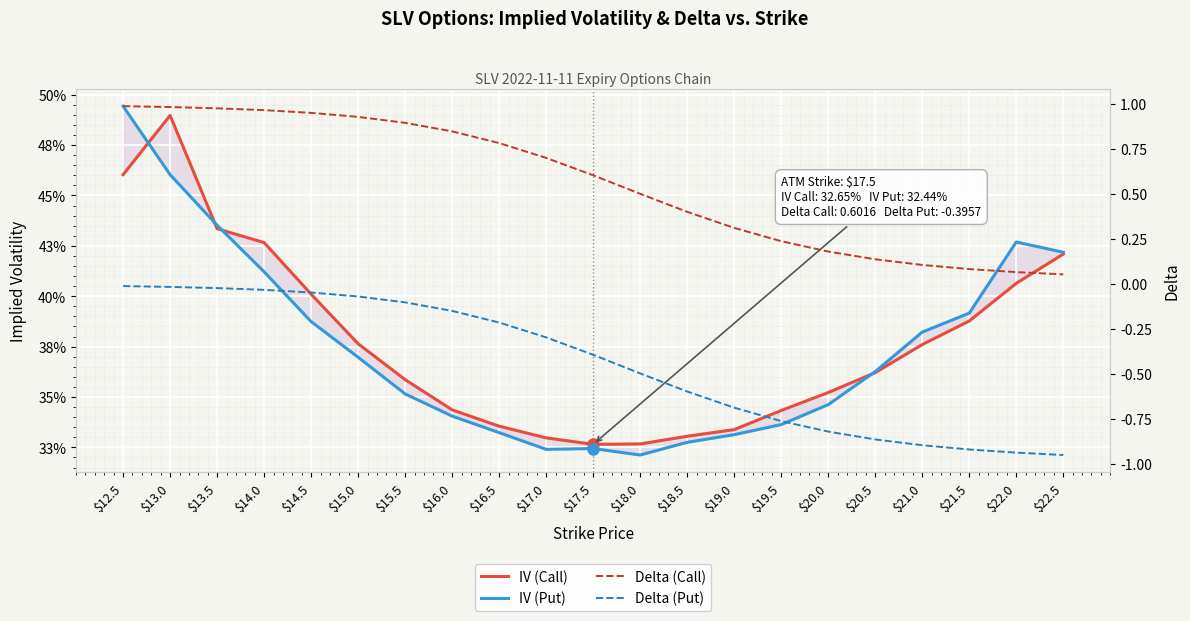

What is the label of the 6th point from the right?

$20.0